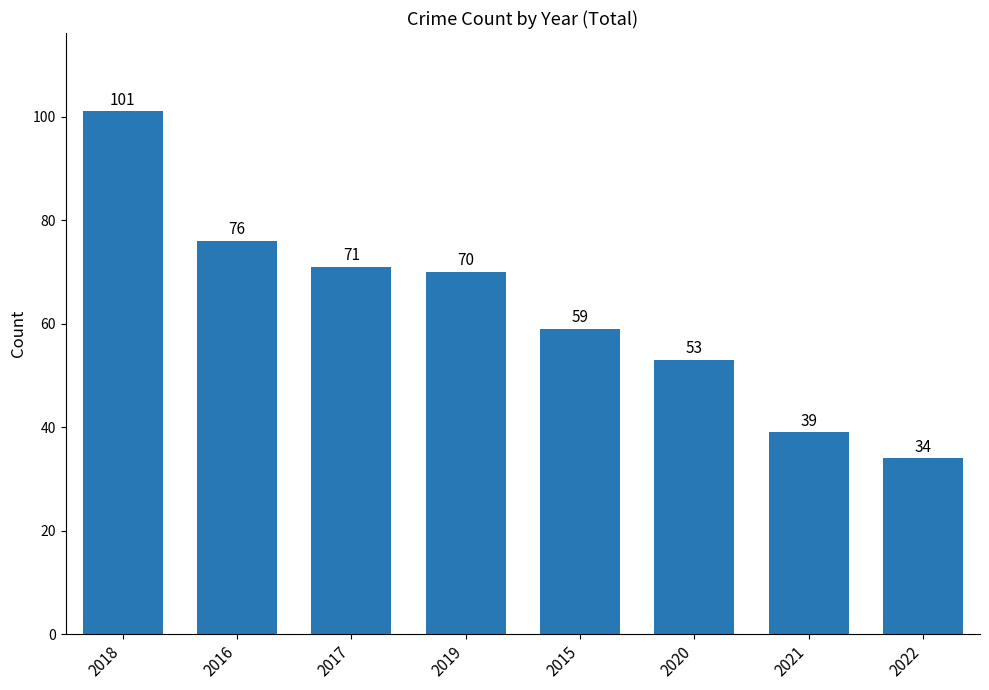

Rank the categories by value from lowest to highest.

2022, 2021, 2020, 2015, 2019, 2017, 2016, 2018